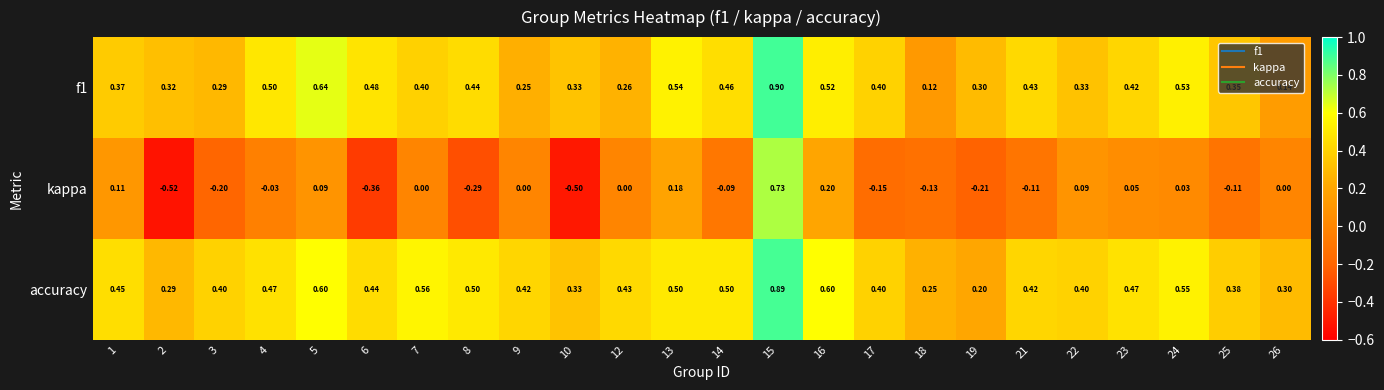

Is the value of f1 at 18 greater than the value of kappa at 1?

Yes